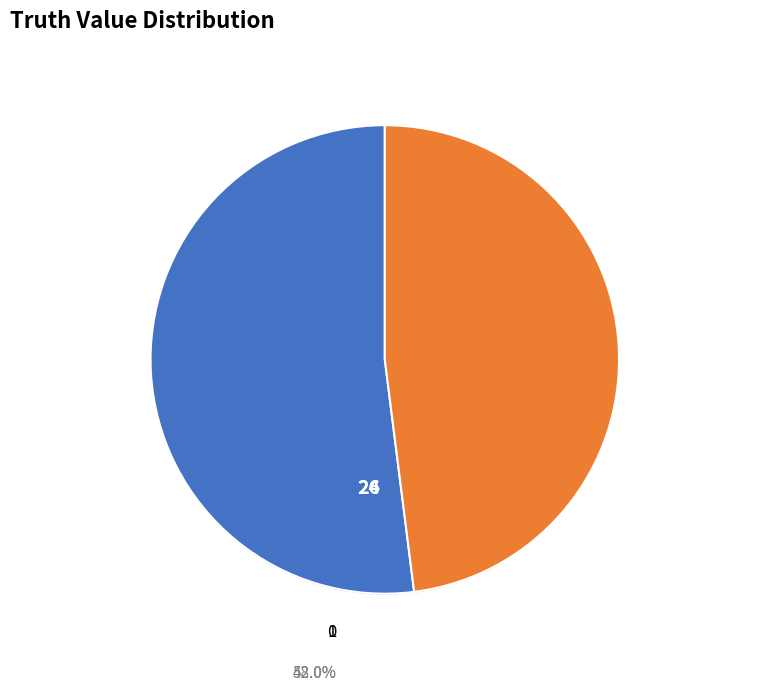

How many segments does this pie chart have?

2